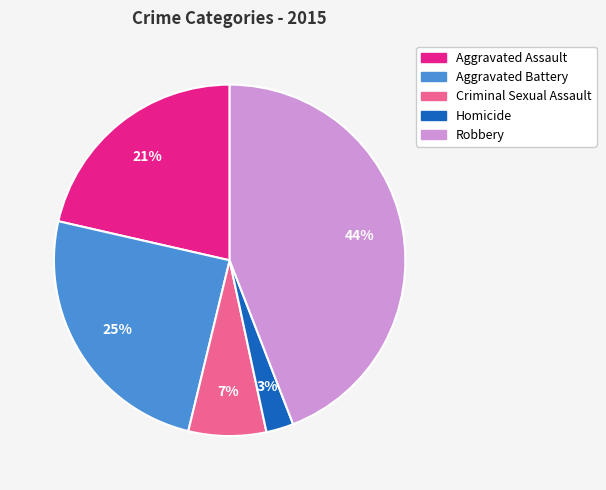

What is the smallest slice in the pie chart?

Homicide